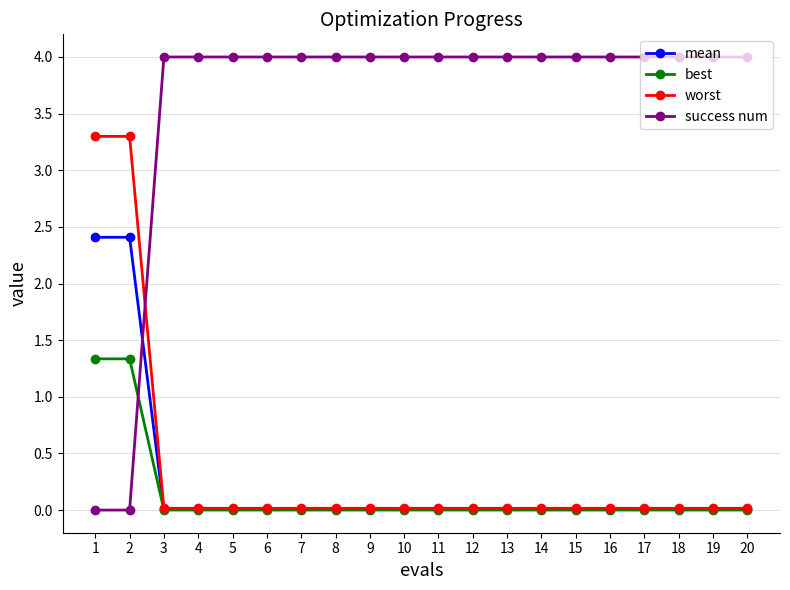

What is the maximum value shown in the chart?

4.0